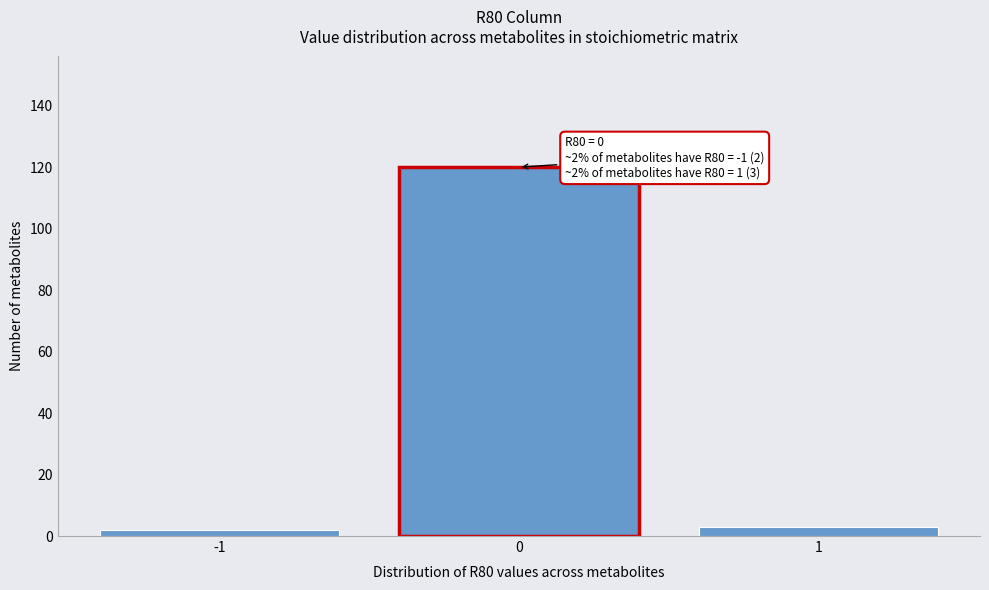

Which range on the x-axis has the tallest bar?

-0.5 to 0.5